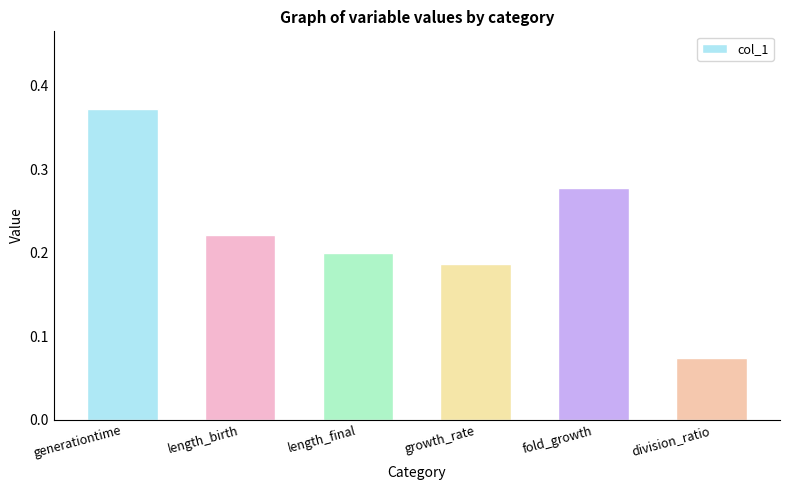

Count the values in the range 0 to 1.

6